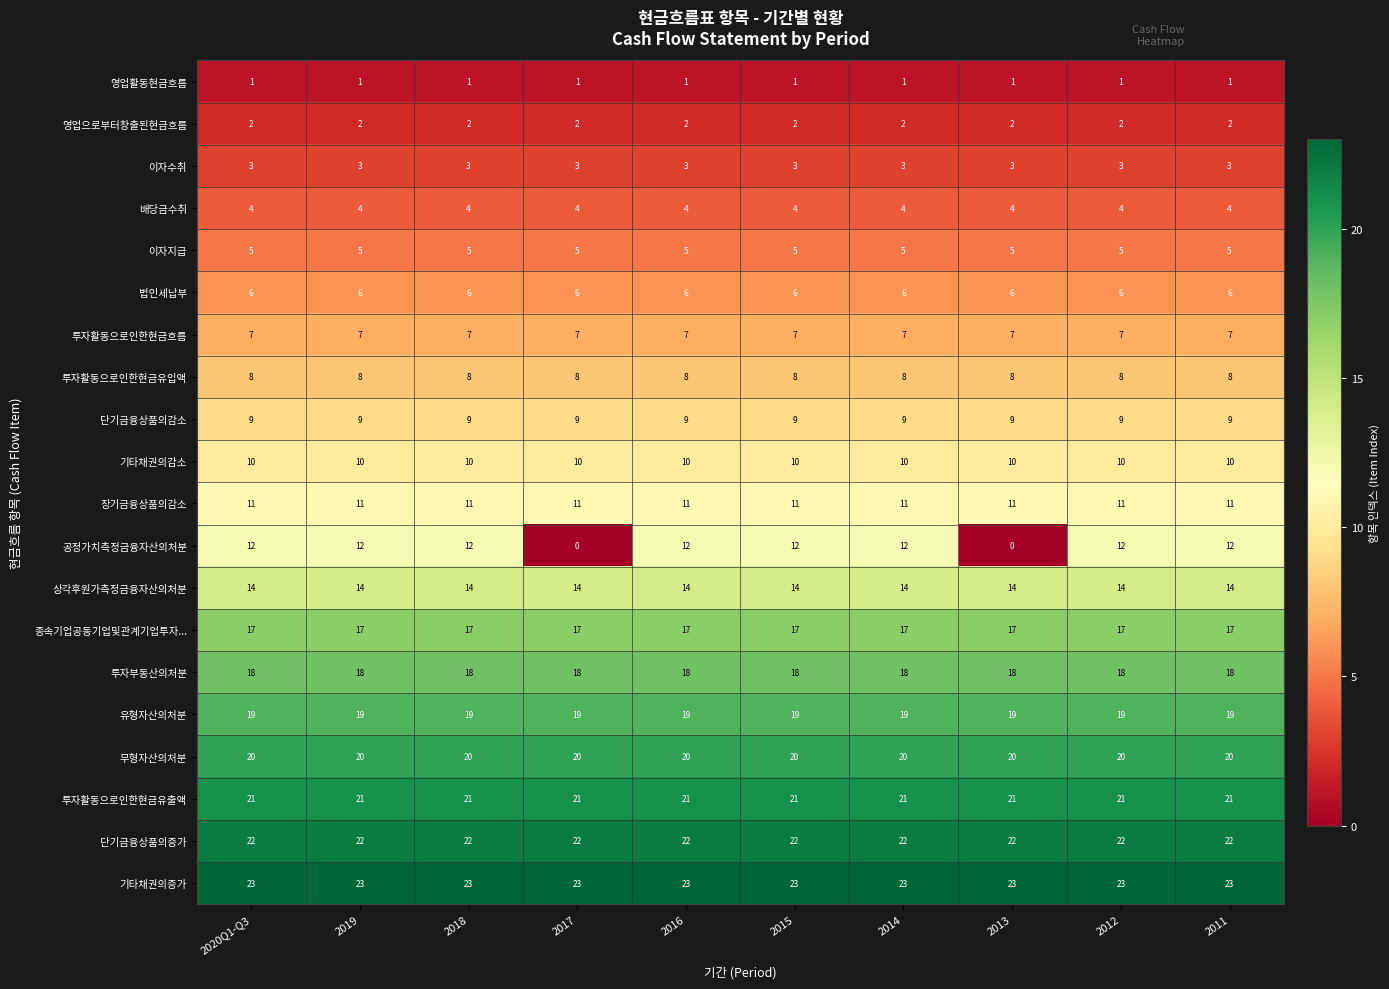

Which series has the largest range (max minus min)?

공정가치측정금융자산의처분